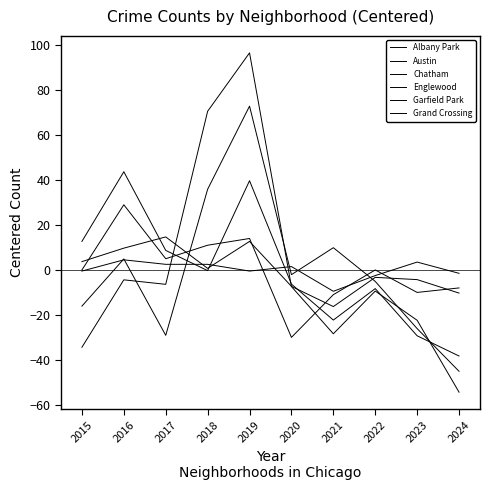

Reading left to right, list all the values displayed in this chart.

Albany Park: 2015=-0.5	2016=4.5	2017=2.5	2018=2.5	2019=-0.5	2020=1.5	2021=-9.5	2022=-2.5	2023=3.5	2024=-1.5
Austin: 2015=-16.1	2016=4.9	2017=-29.1	2018=35.9	2019=72.9	2020=-2.1	2021=9.9	2022=-5.1	2023=-26.1	2024=-45.1
Chatham: 2015=3.7	2016=9.7	2017=14.7	2018=0.7	2019=12.7	2020=-7.3	2021=-16.3	2022=-3.3	2023=-4.3	2024=-10.3
Englewood: 2015=12.7	2016=43.7	2017=8.7	2018=-0.3	2019=39.7	2020=-6.3	2021=-22.3	2022=-8.3	2023=-29.3	2024=-38.3
Garfield Park: 2015=-34.4	2016=-4.4	2017=-6.4	2018=70.6	2019=96.6	2020=-7.4	2021=-28.4	2022=-9.4	2023=-22.4	2024=-54.4
Grand Crossing: 2015=0.0	2016=29.0	2017=5.0	2018=11.0	2019=14.0	2020=-30.0	2021=-11.0	2022=0.0	2023=-10.0	2024=-8.0